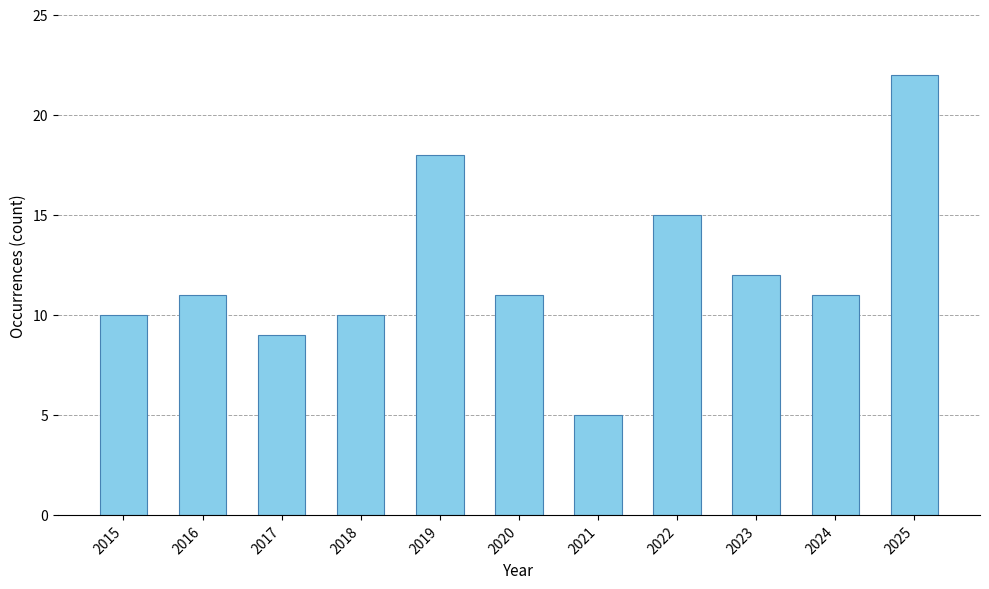

How many distinct data groups are displayed?

1